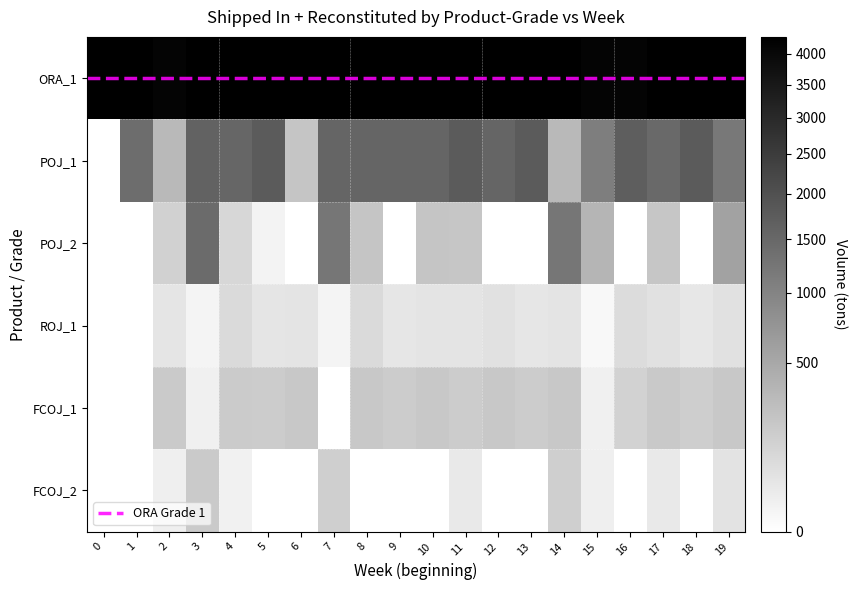

How many series are shown in this chart?

6